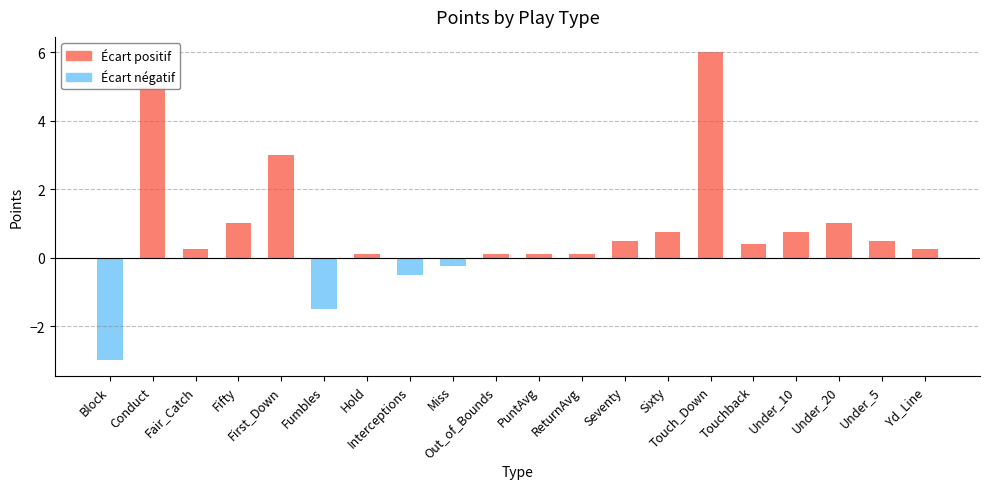

Is it true that Écart positif equals 1.7 at Touch_Down?

False